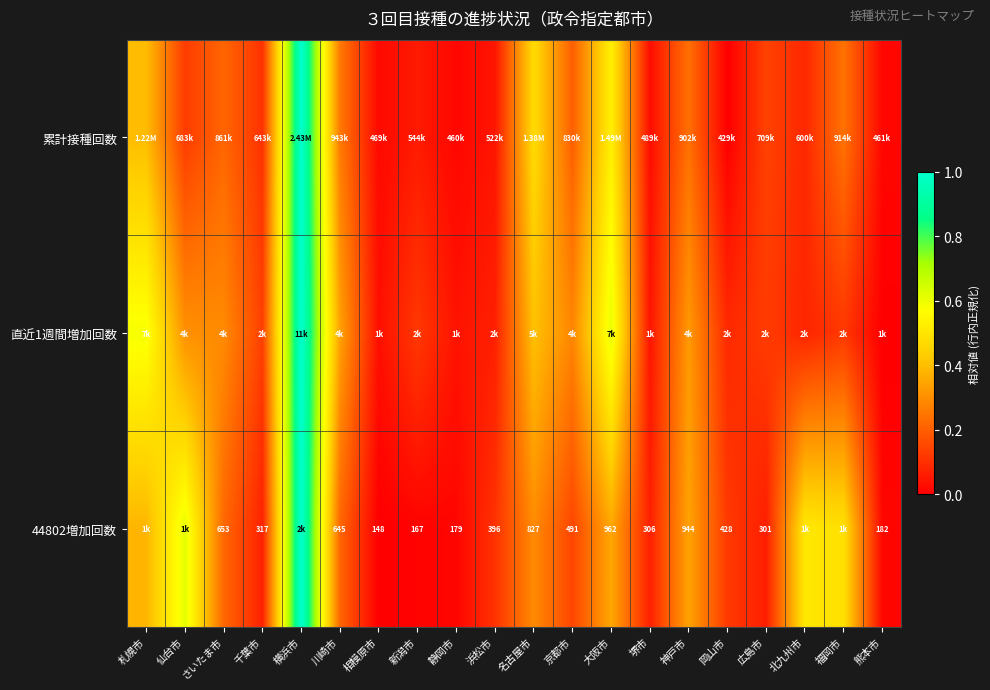

Is it true that 累計接種回数 equals 0.3 at 川崎市?

True